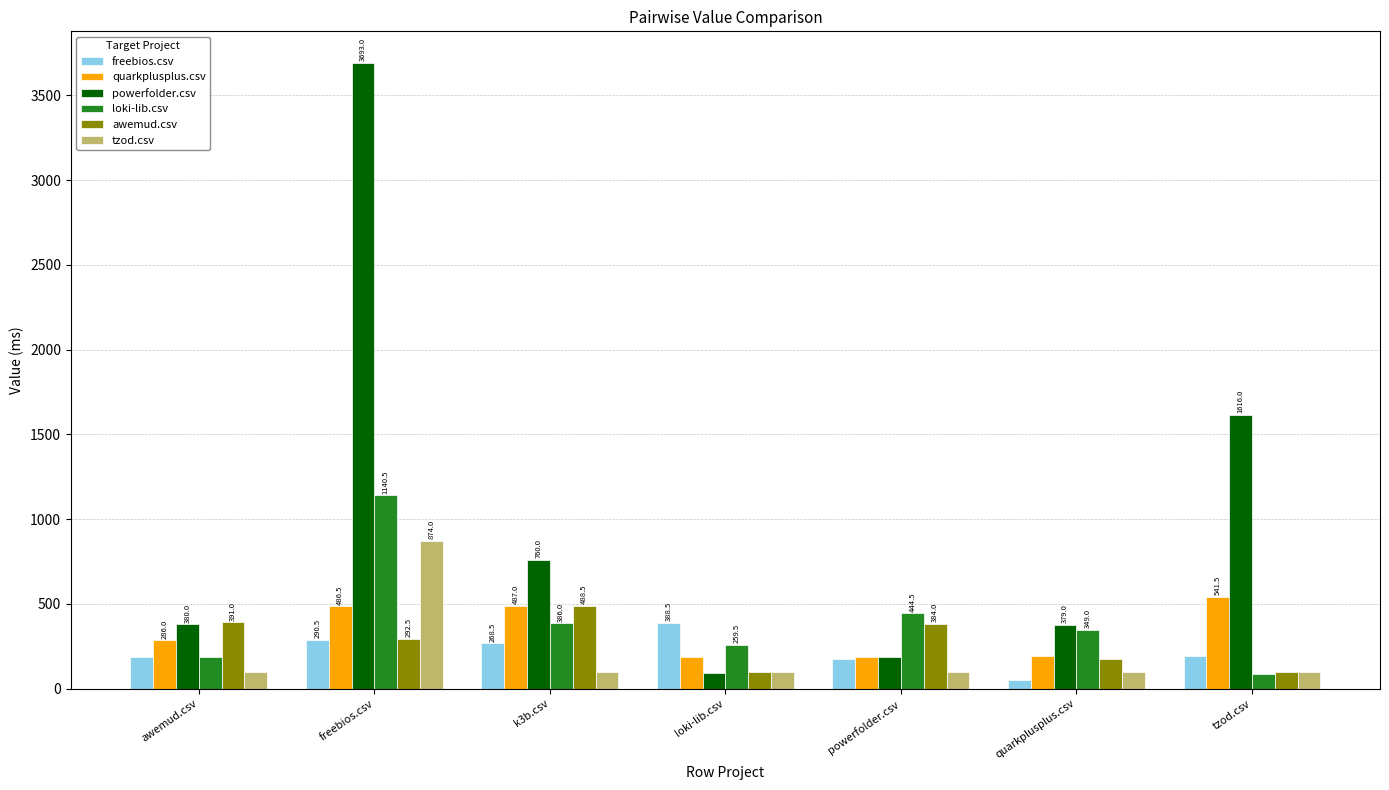

What position from the right is quarkplusplus.csv?

2